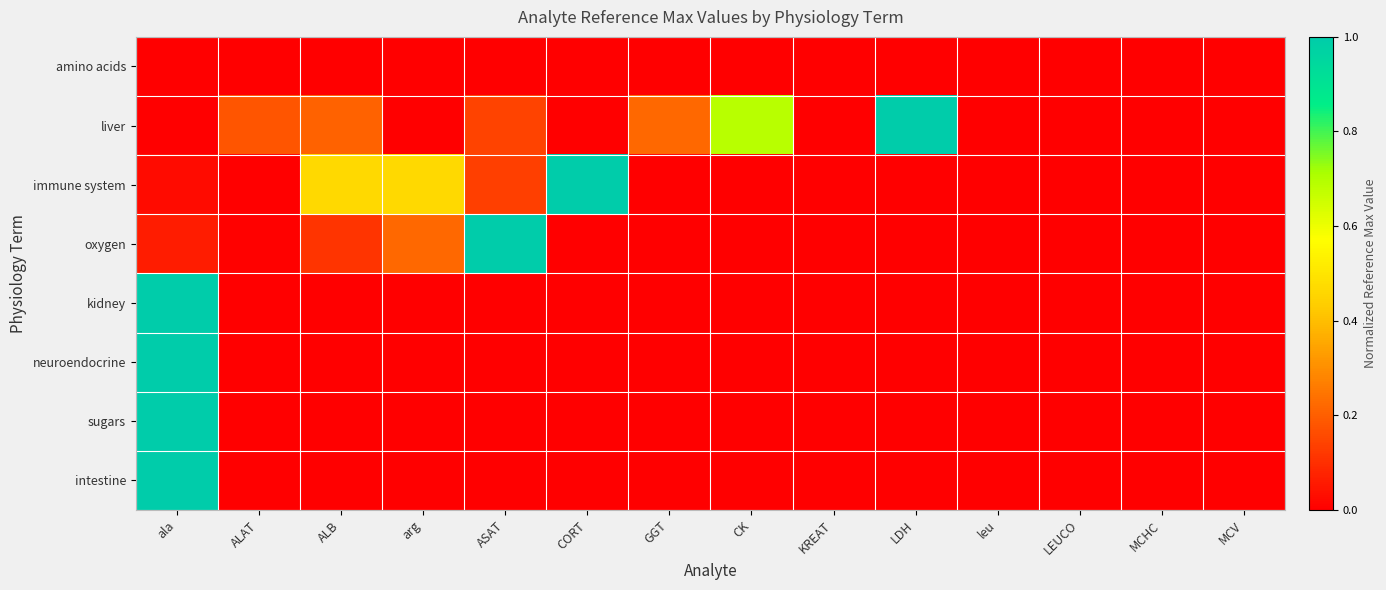

Which has a higher value, ala or MCV?

ala